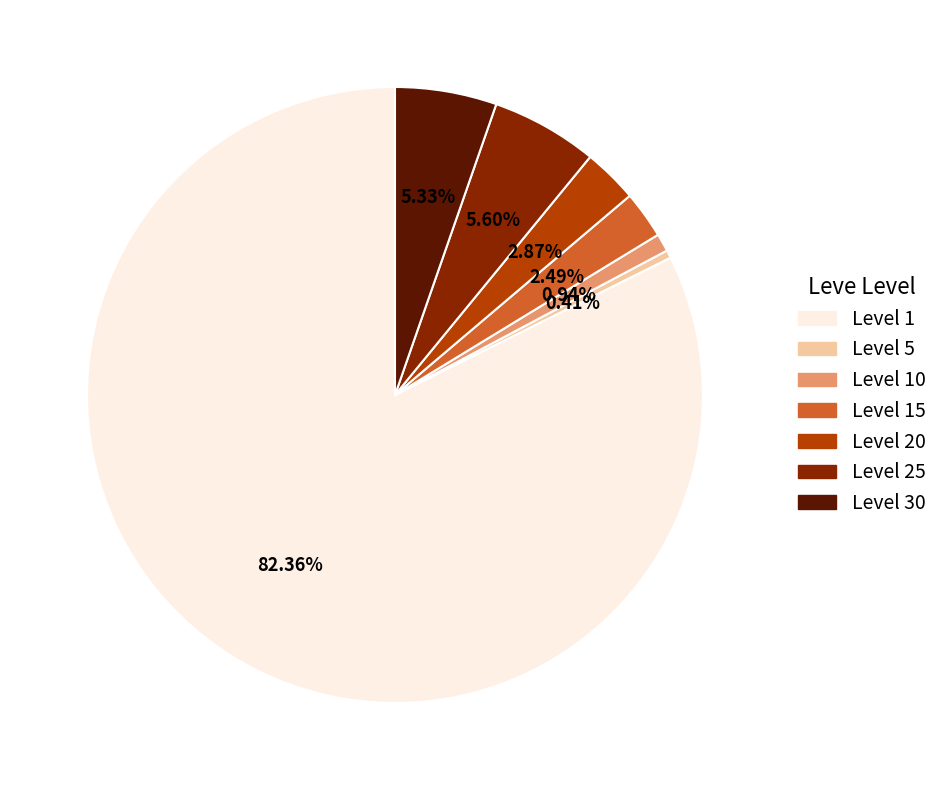

Does any single category account for the majority?

Yes